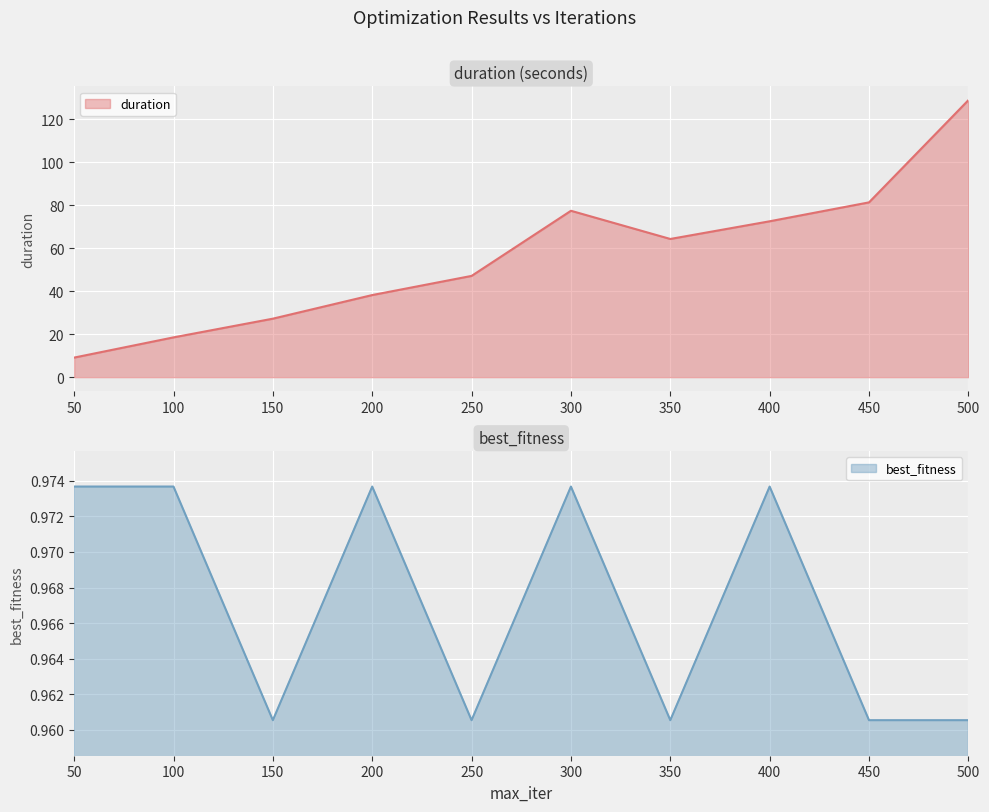

How many categories are shown in the chart?

10